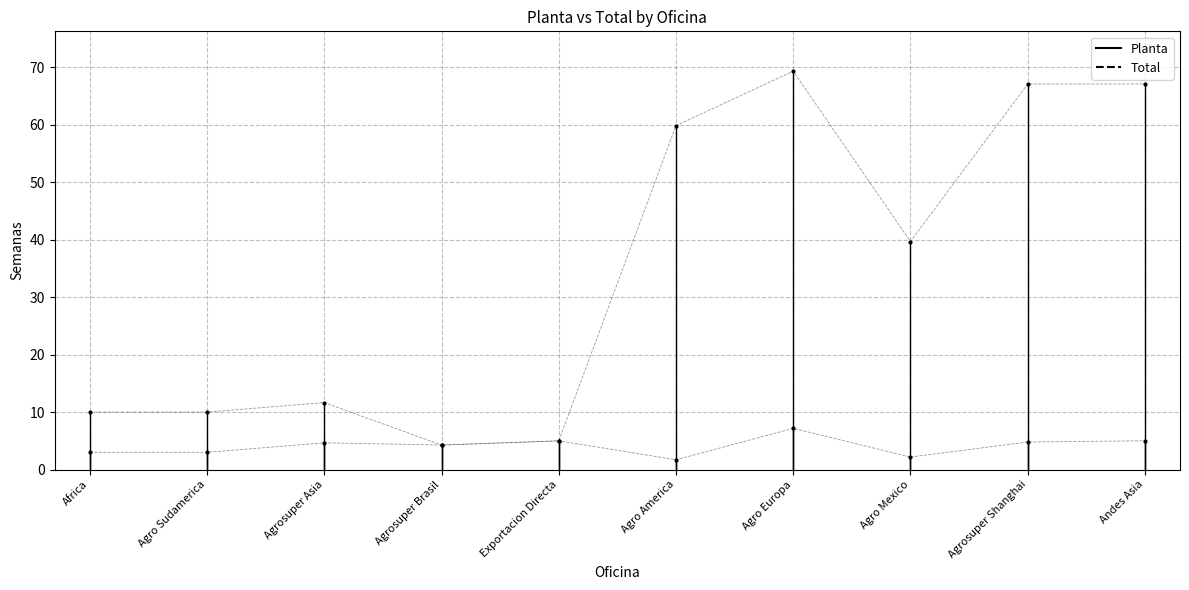

What are all the series names shown in the legend?

Planta, Total